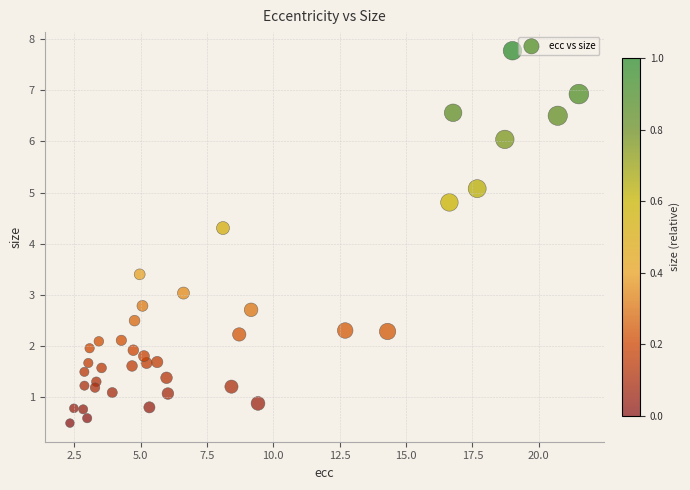

What Y value in the scatter plot is closest to 4?

4.3